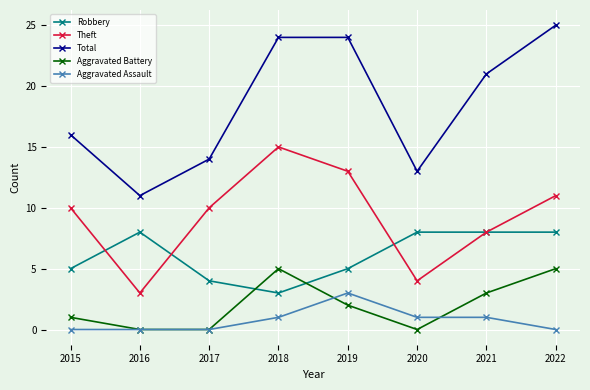

Between which two adjacent categories do Robbery and Aggravated Battery first intersect?

2017 and 2018